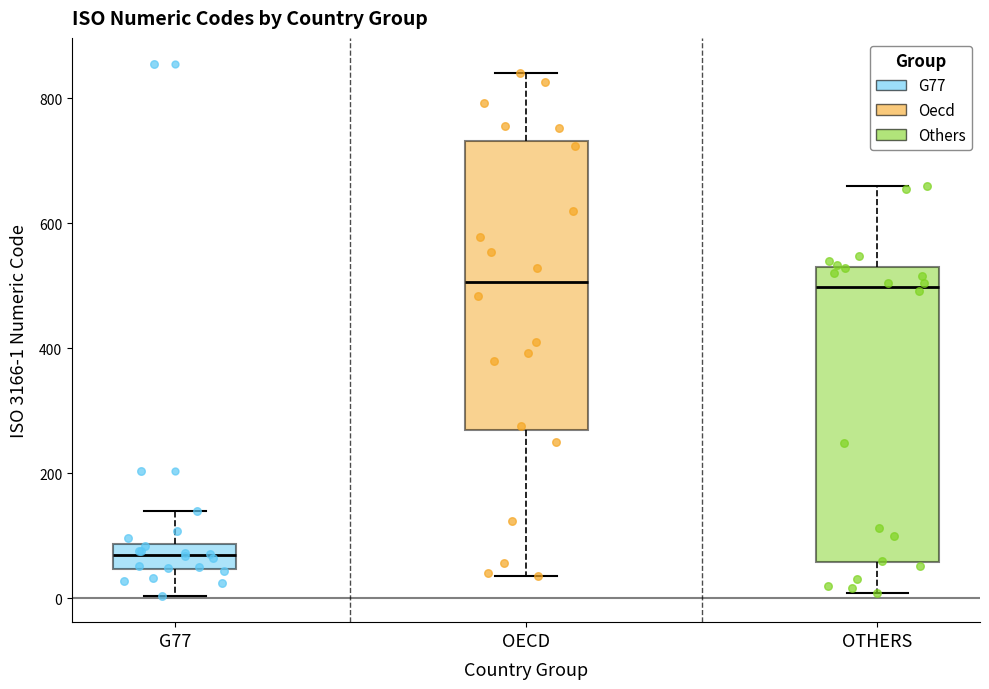

Which box's median line is the lowest?

G77